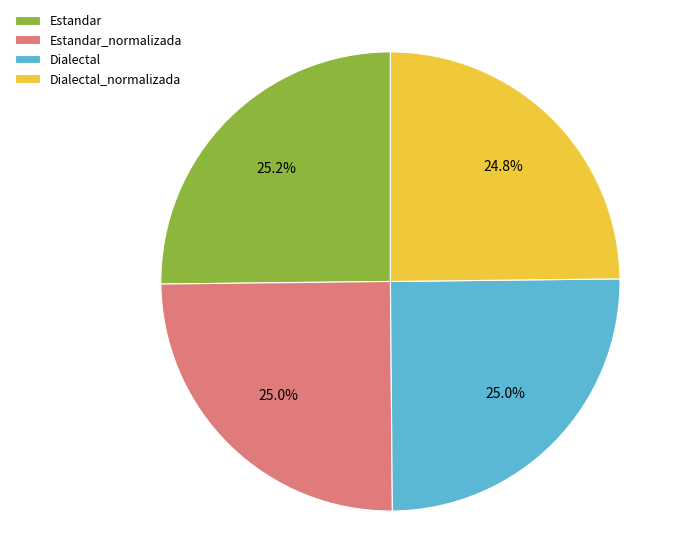

What is the ratio of the value at Dialectal_normalizada to the value at Estandar?

1.0